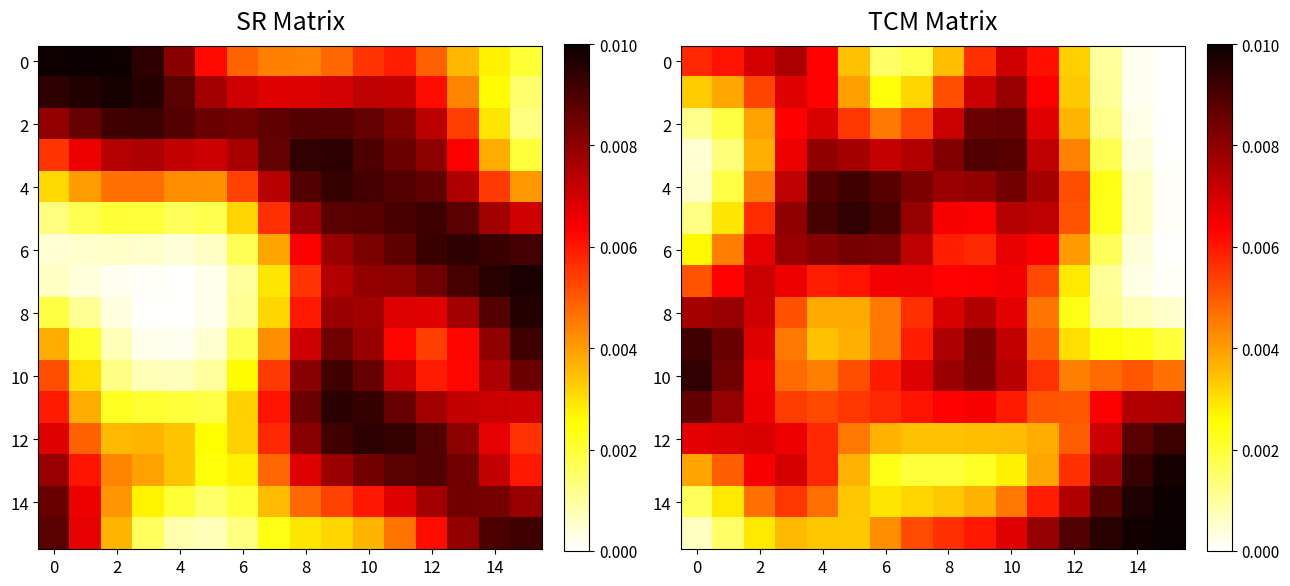

How many data points does each series have?

16